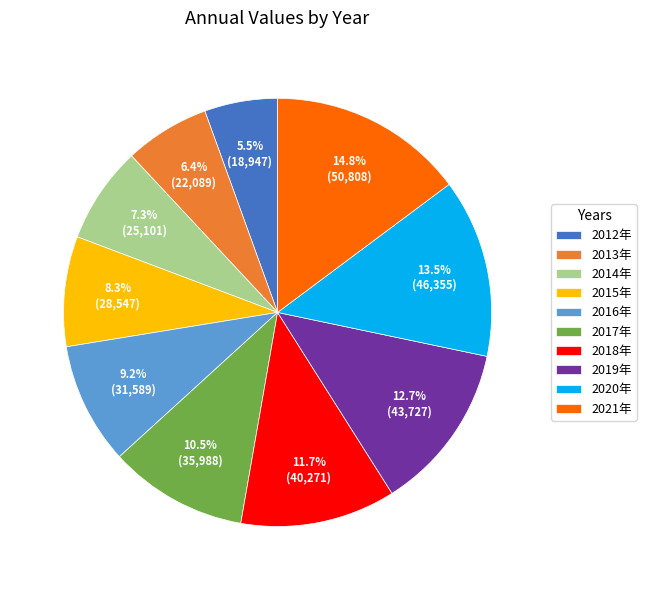

To the nearest percent, what is the combined percentage of 2018年 and 2021年?

27%